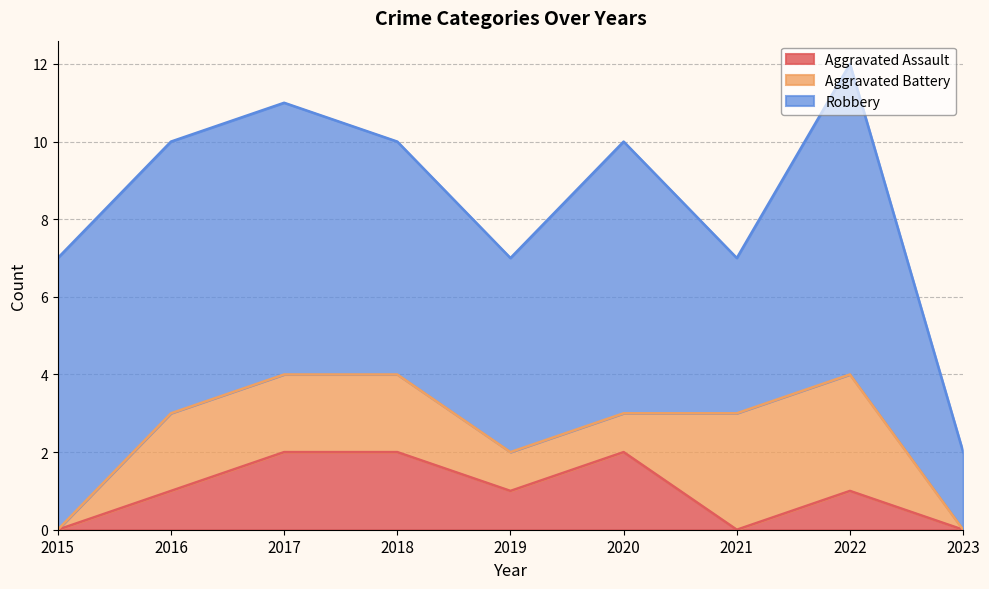

The Aggravated Assault series shows 2 at 2020. True or false?

True